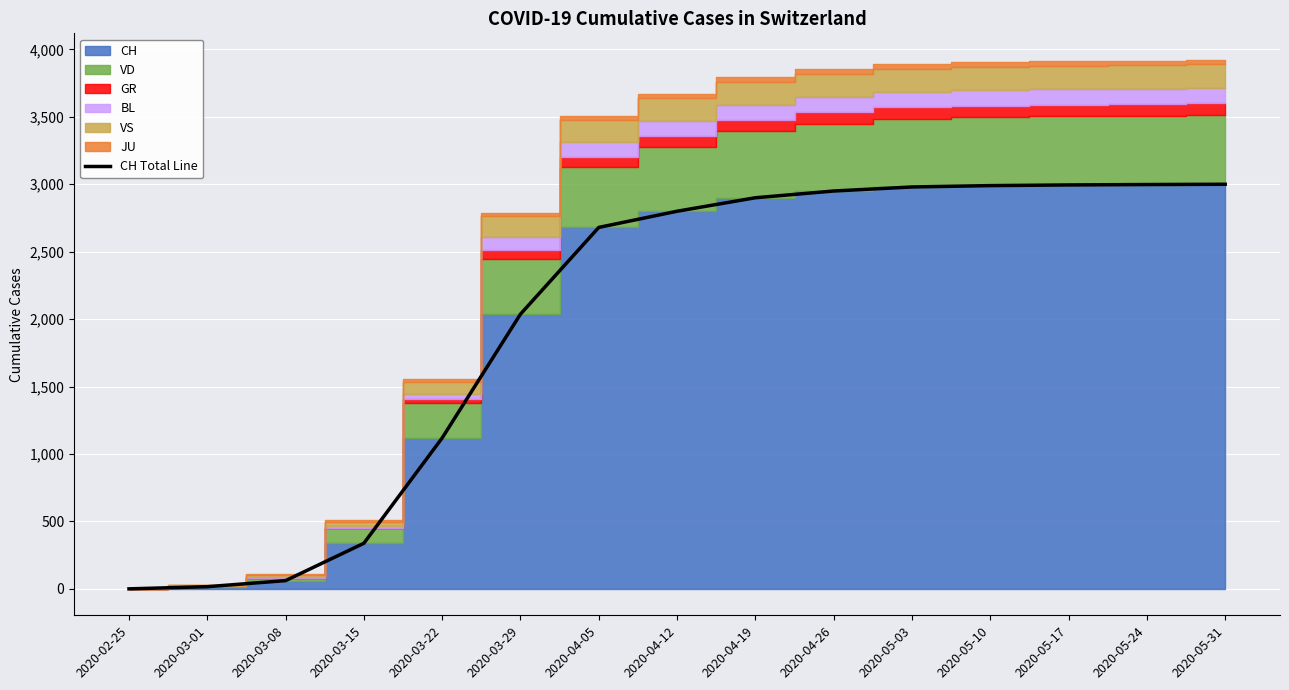

Rank the categories by value from highest to lowest.

2020-05-31, 2020-05-24, 2020-05-17, 2020-05-10, 2020-05-03, 2020-04-26, 2020-04-19, 2020-04-12, 2020-04-05, 2020-03-29, 2020-03-22, 2020-03-15, 2020-03-08, 2020-03-01, 2020-02-25